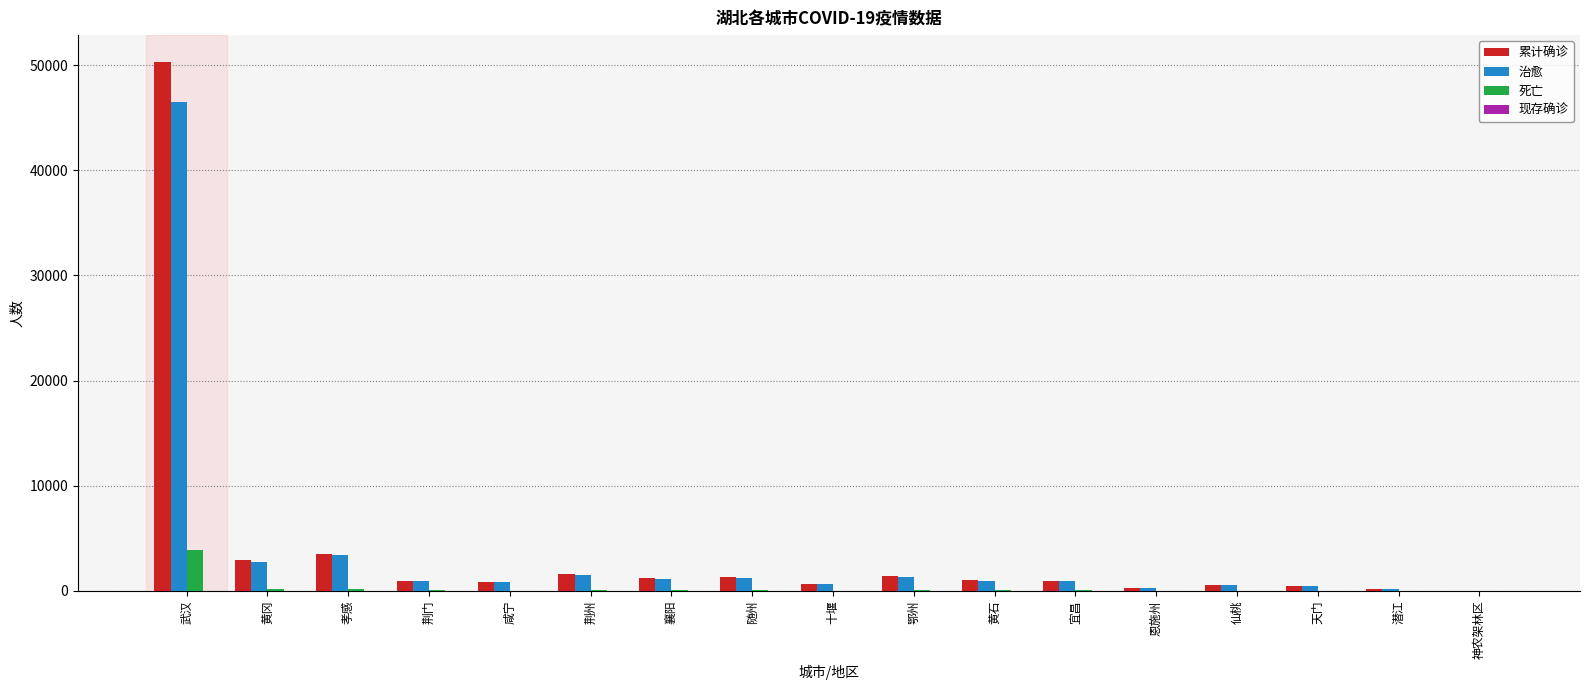

What is the highest value of the 治愈 series?

46475